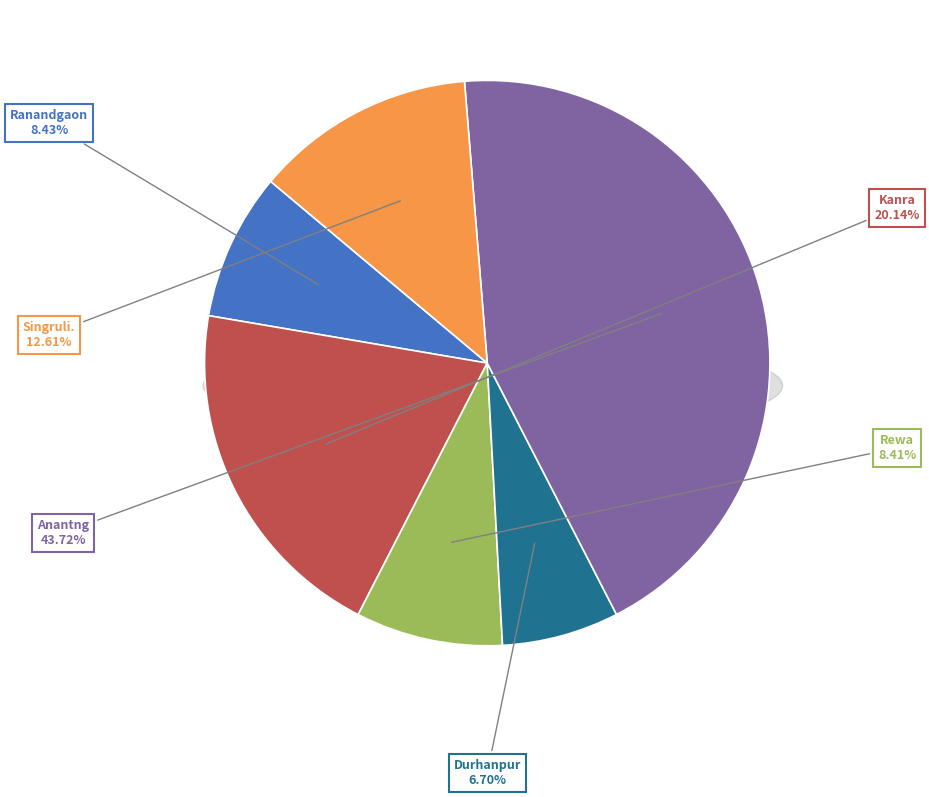

Is it true that Ranandgaon is 8% of the pie?

True